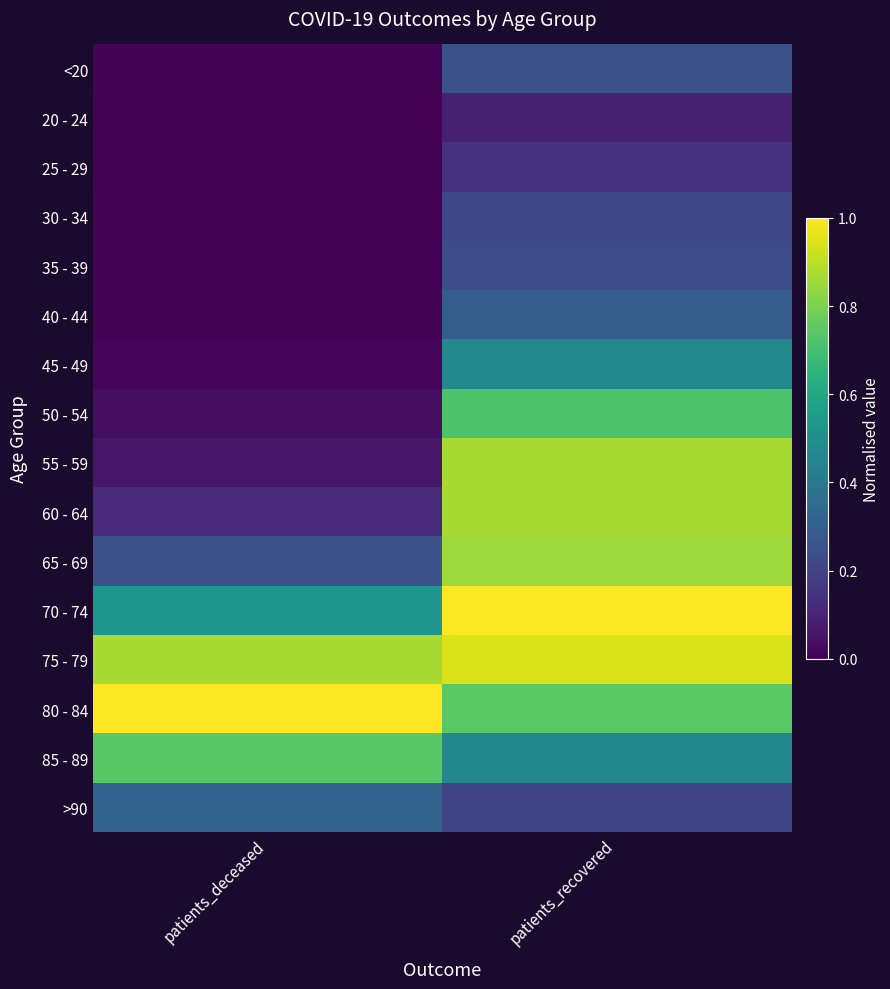

What is the total value across all series at patients_deceased?

4.0